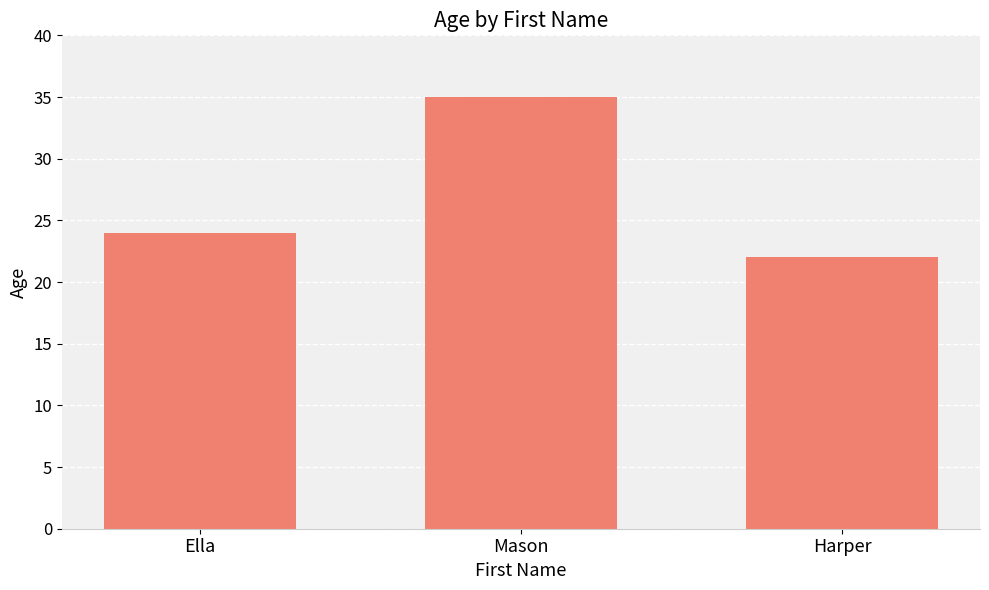

How many data points does each series have?

3